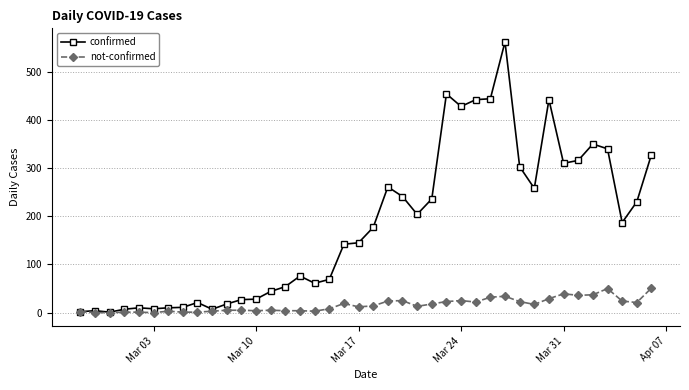

Which series has the largest total across all categories?

confirmed